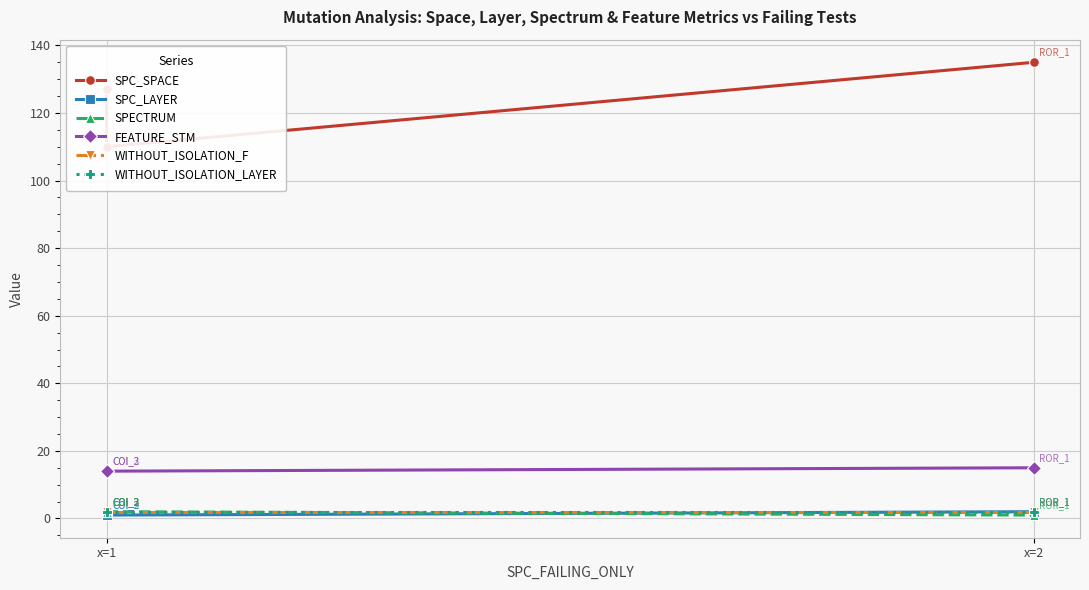

What is the difference between the maximum and second lowest values in the SPC_LAYER series?

1